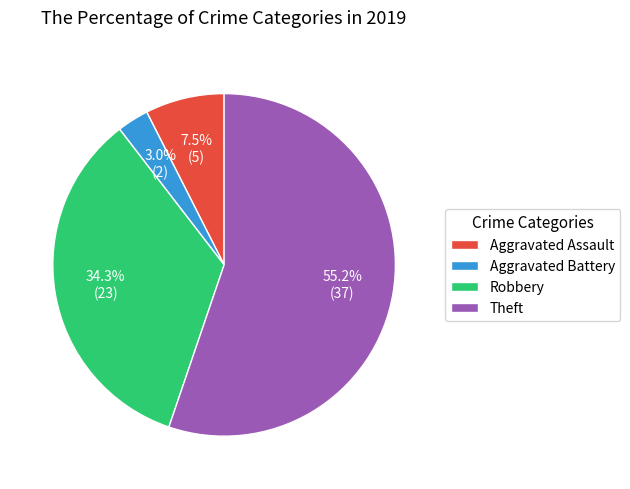

Is there any slice that represents more than half of the pie?

Yes